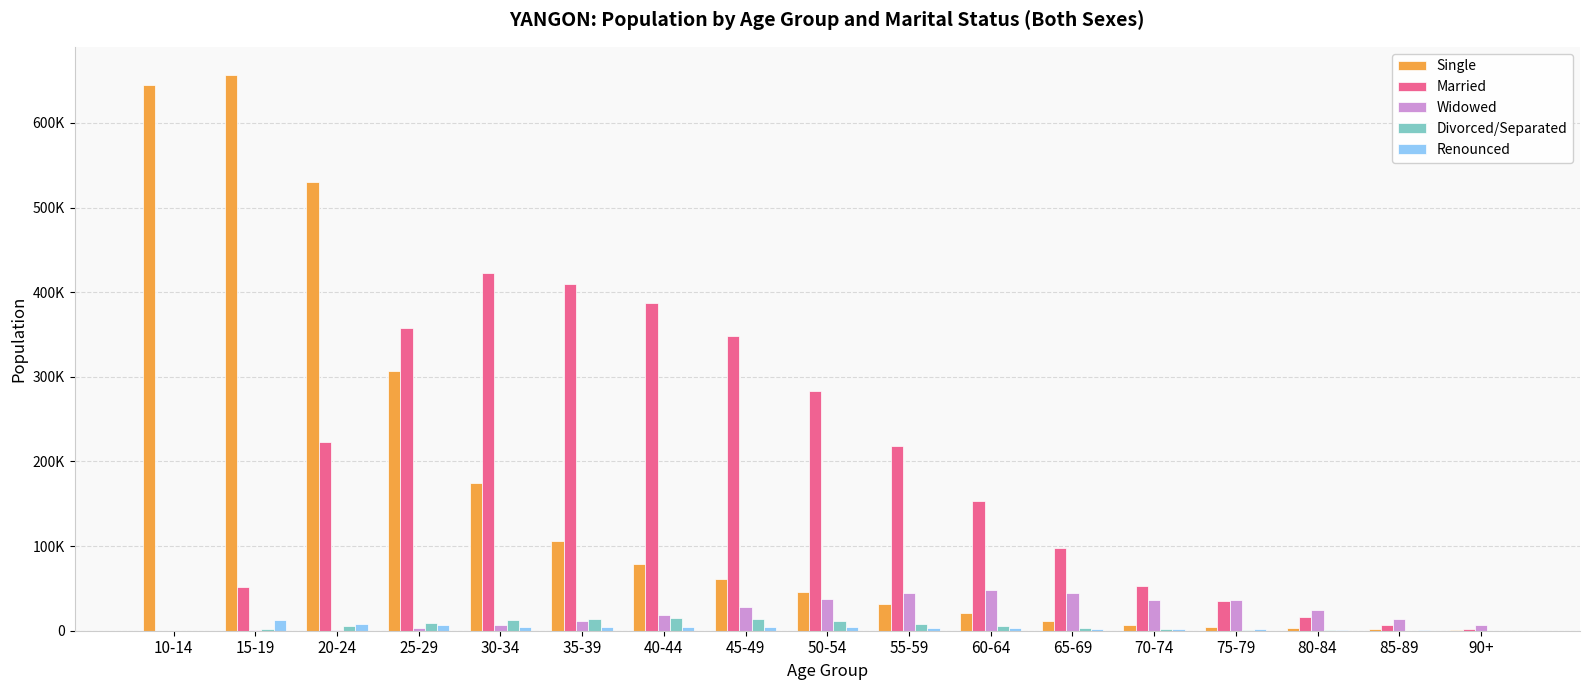

What is the maximum value for Married?

422869